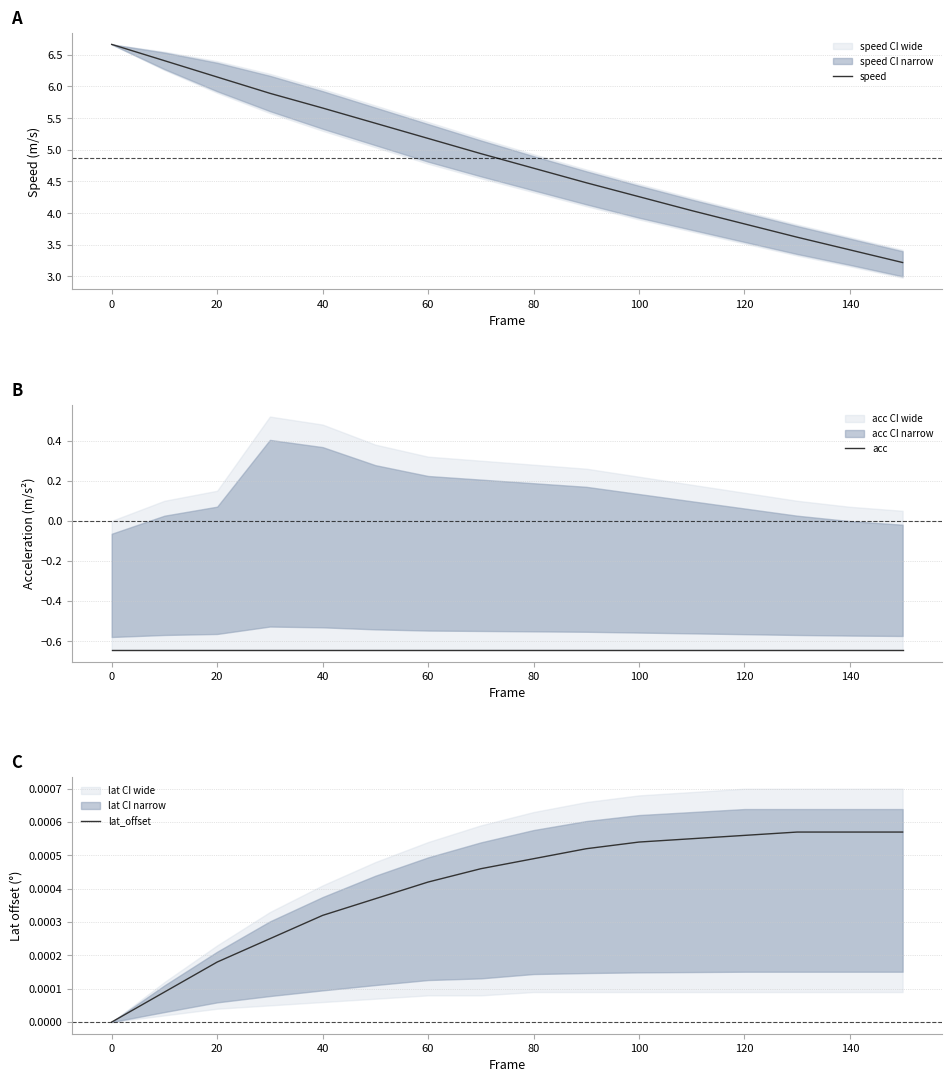

Is it true that speed equals 5.6 at 120?

False